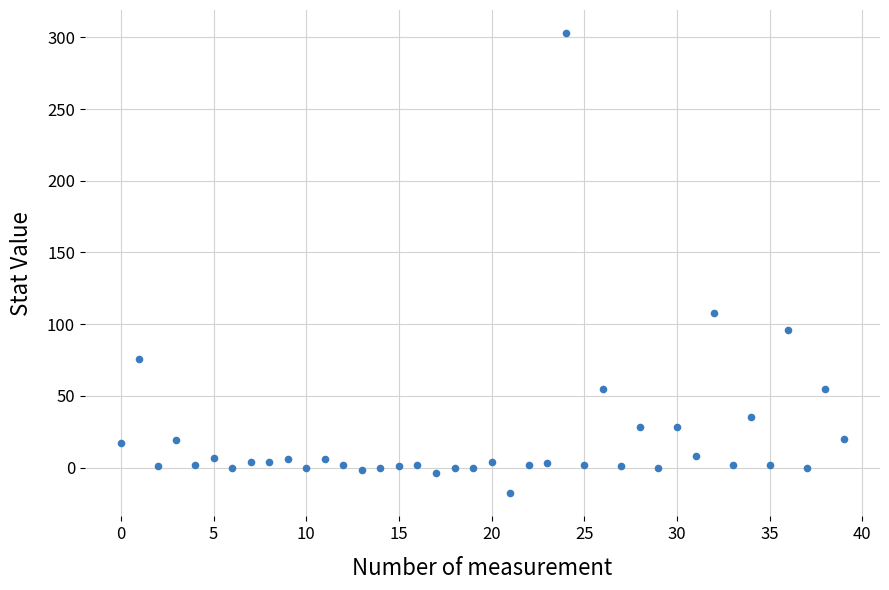

What Y value in the scatter plot is closest to 142?

108